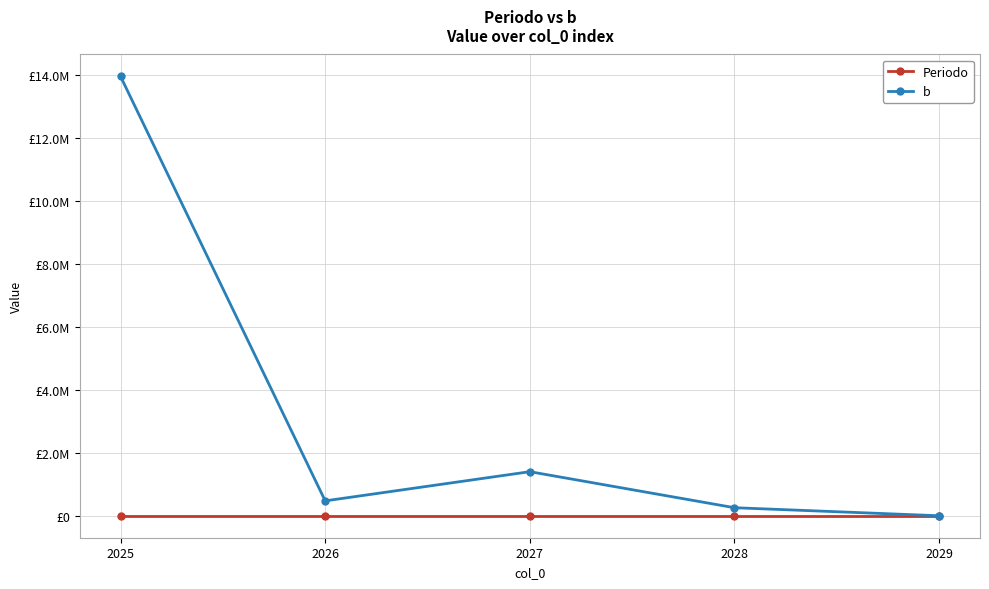

What is the lowest value of the Periodo series?

2025.0